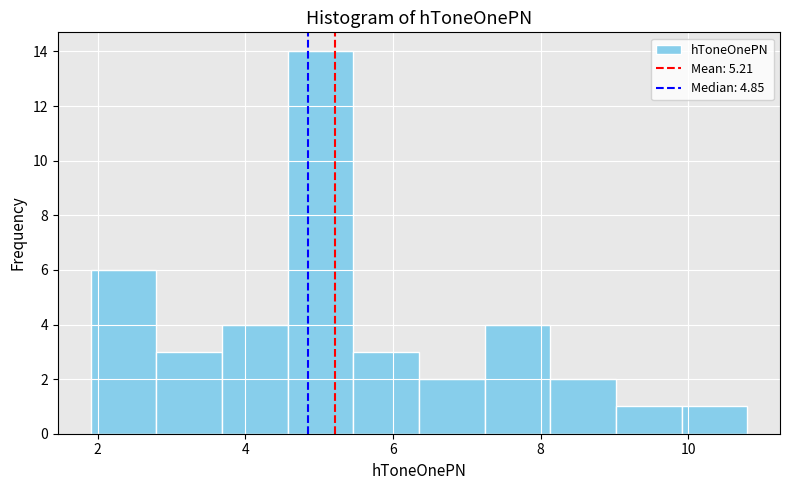

Over which range of the x-axis is the bar tallest?

4.6 to 5.4